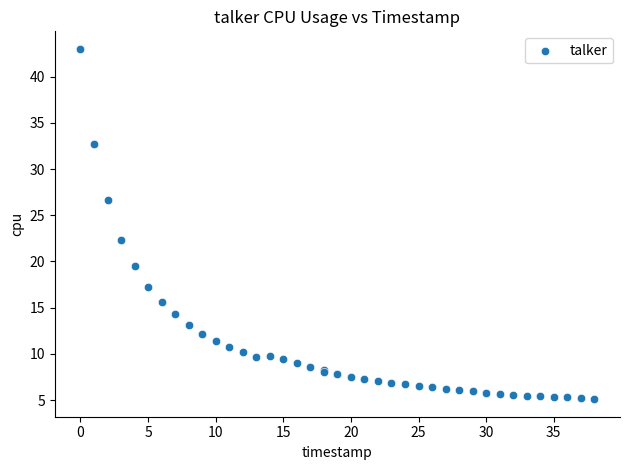

What Y value in the scatter plot is closest to 24?

22.3